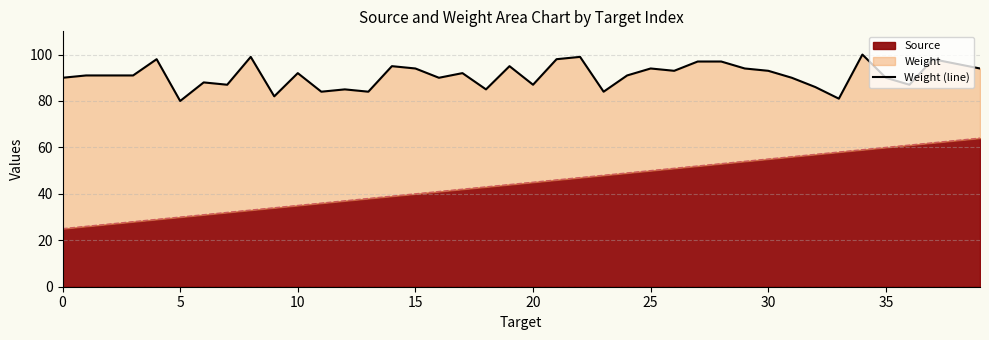

What is the difference between the second highest and minimum values?

19